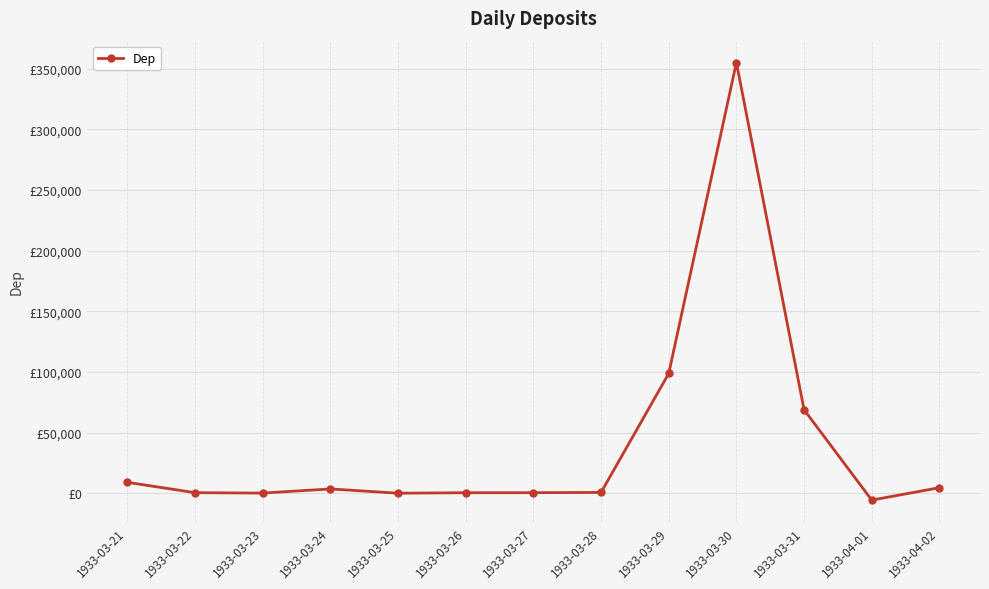

Is this an area chart (filled region under the line)?

No